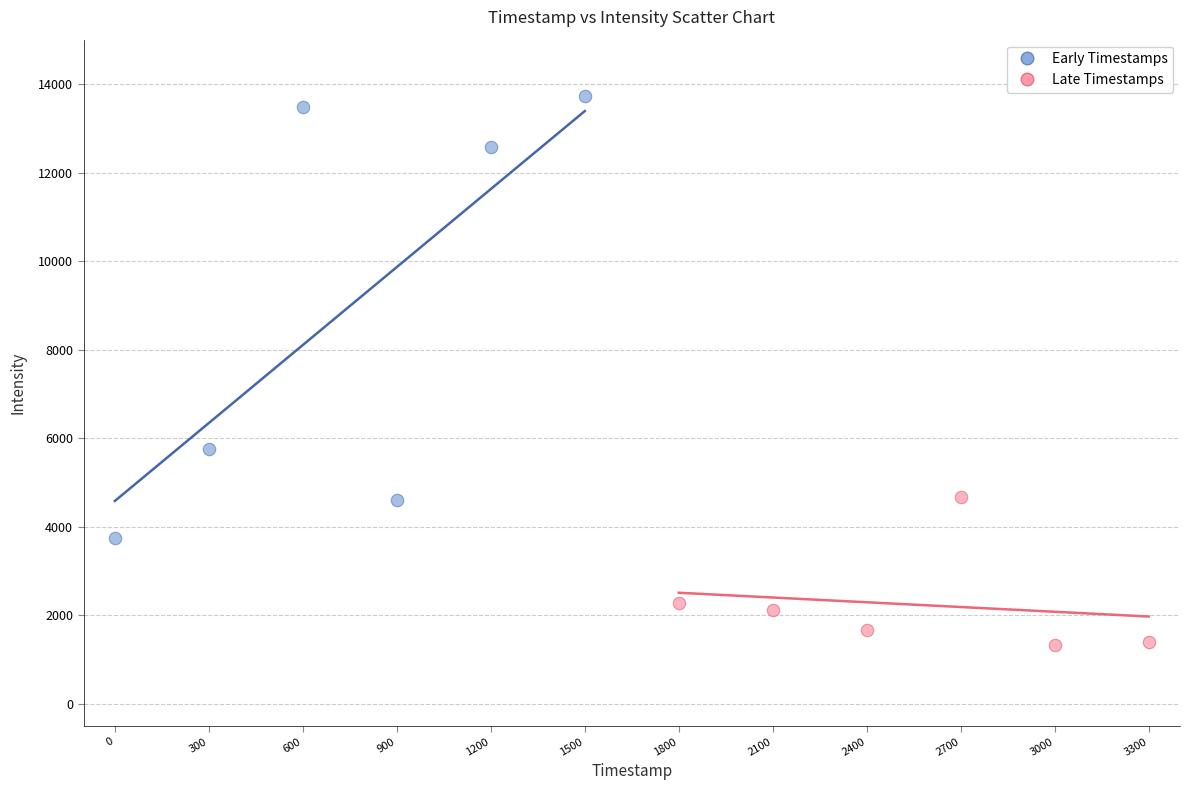

Which series contains the lowest Y value?

Late Timestamps